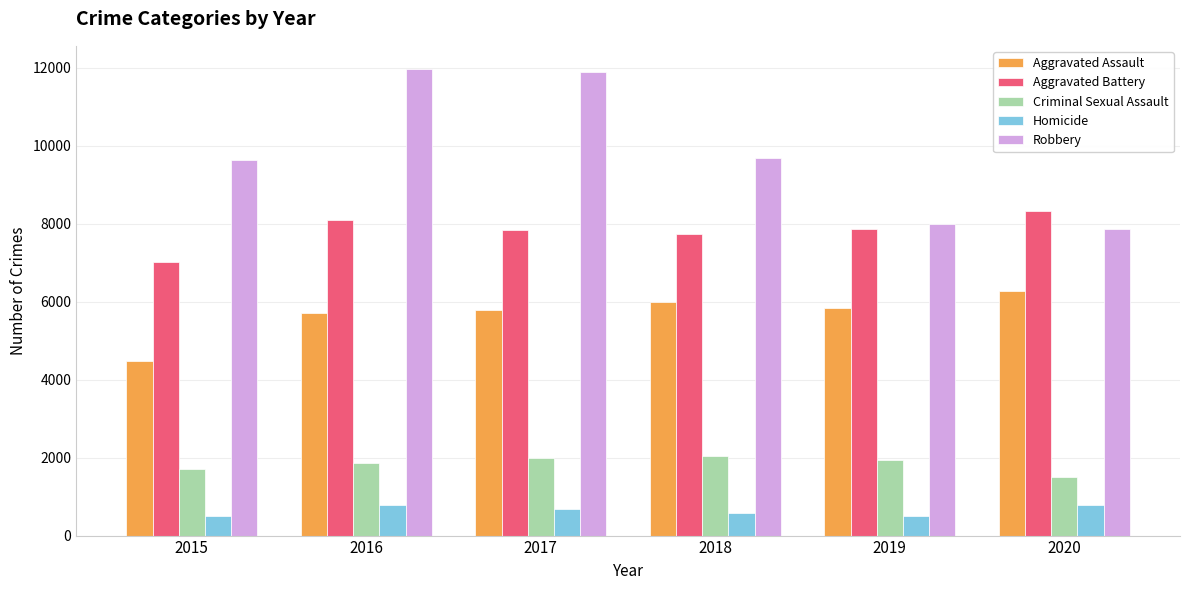

How many bars are there in total?

30